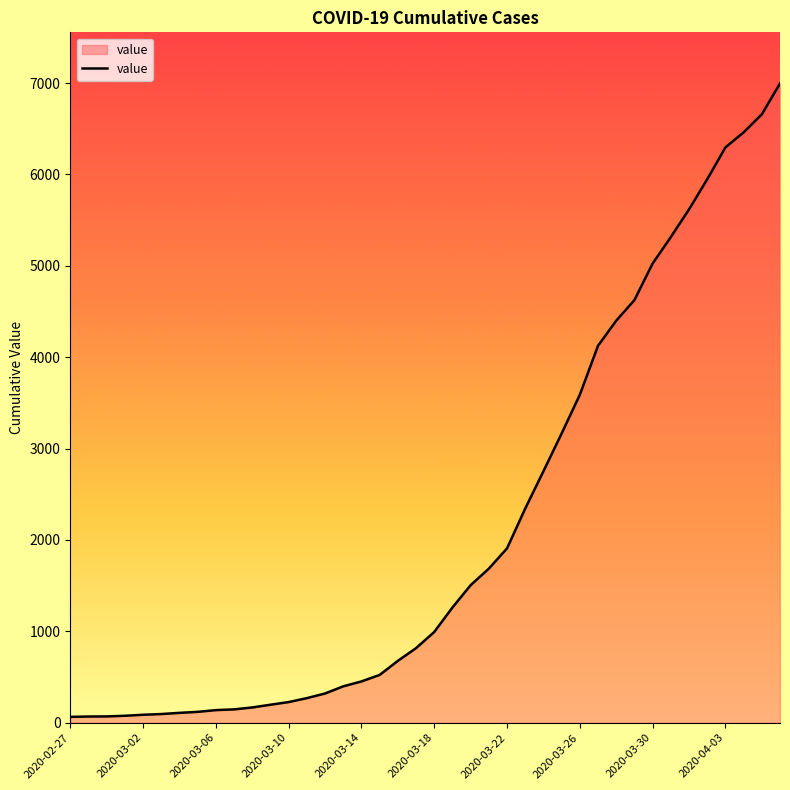

How many categories are shown in the chart?

40